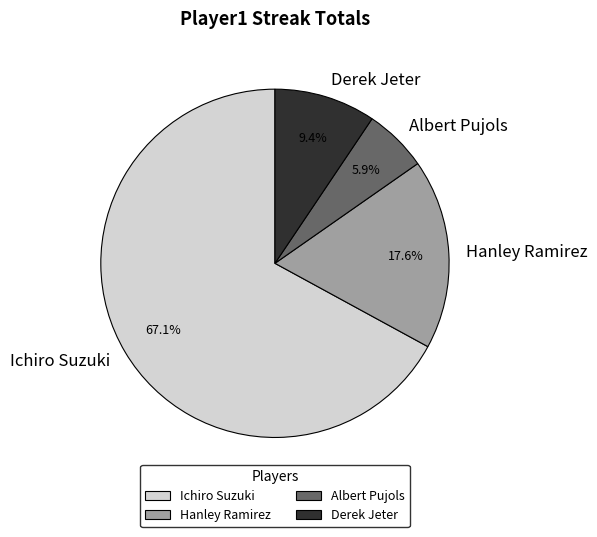

Rank the categories by value from lowest to highest.

Albert Pujols, Derek Jeter, Hanley Ramirez, Ichiro Suzuki